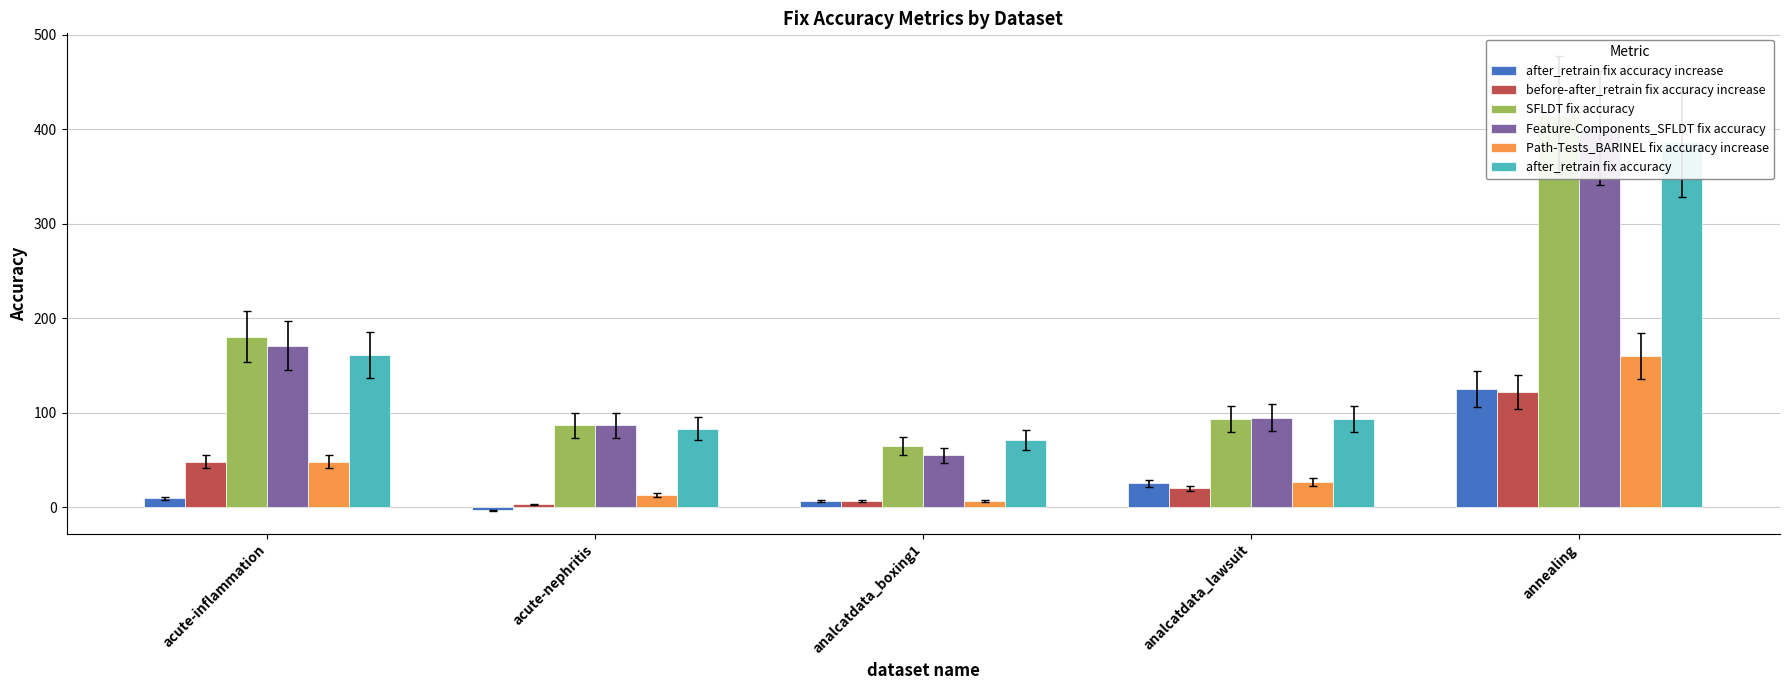

What is the spread (max minus min) of values at annealing?

293.2